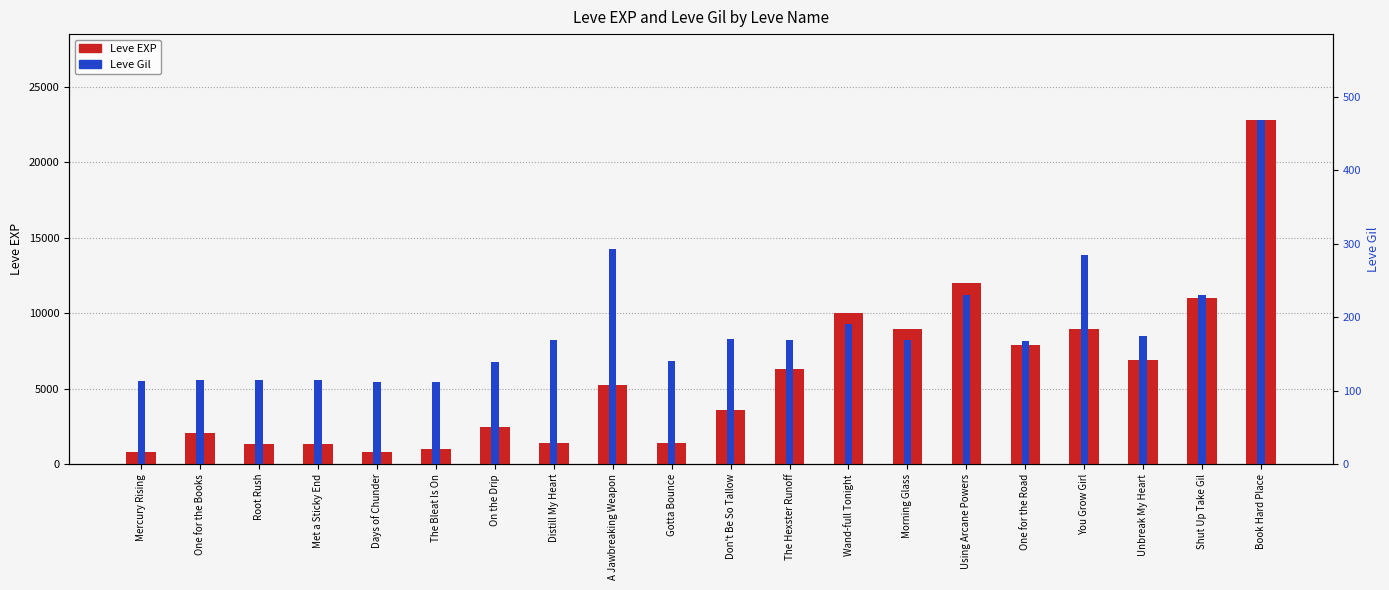

Which category has the lowest value in the Leve Gil series?

Days of Chunder